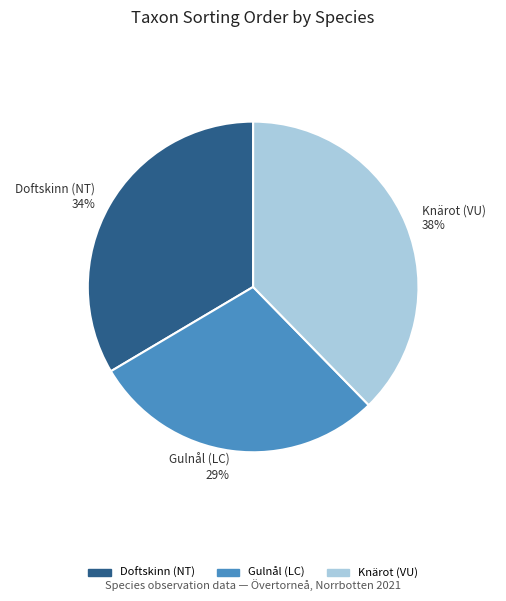

Is Doftskinn (NT) the majority of the pie?

No